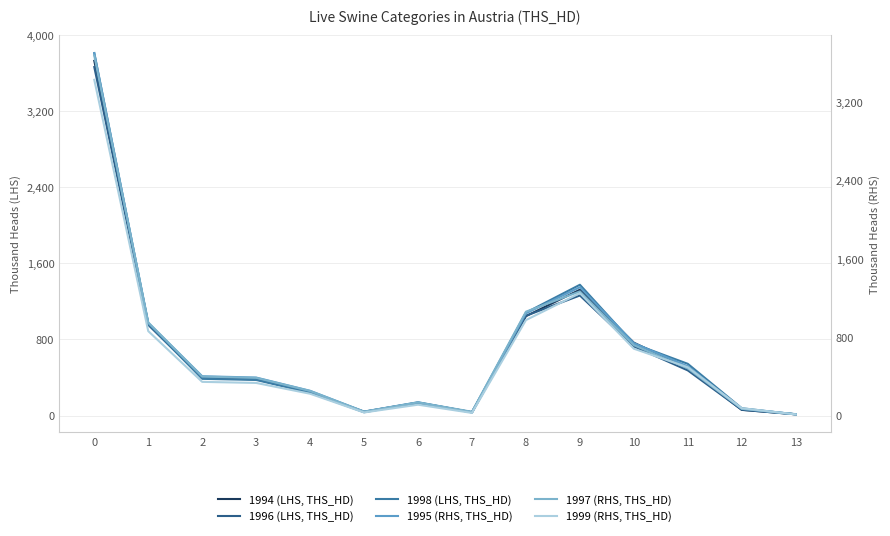

What value does the 1998 (LHS, THS_HD) series have at 7?

33.6